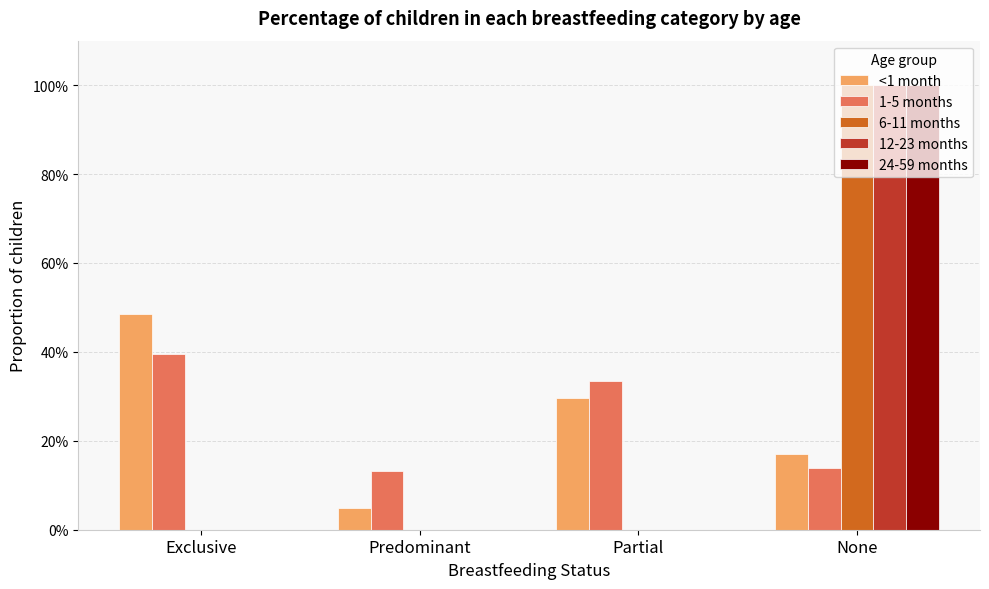

Is it true that 12-23 months equals 1.0 at None?

True